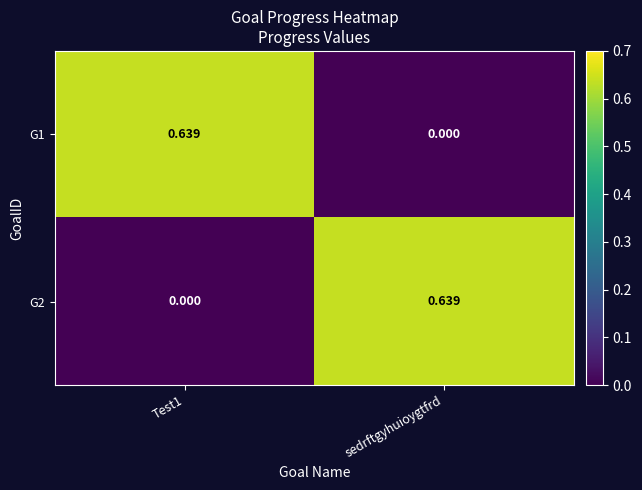

Which category has the highest value in the G2 series?

sedrftgyhuioygtfrd